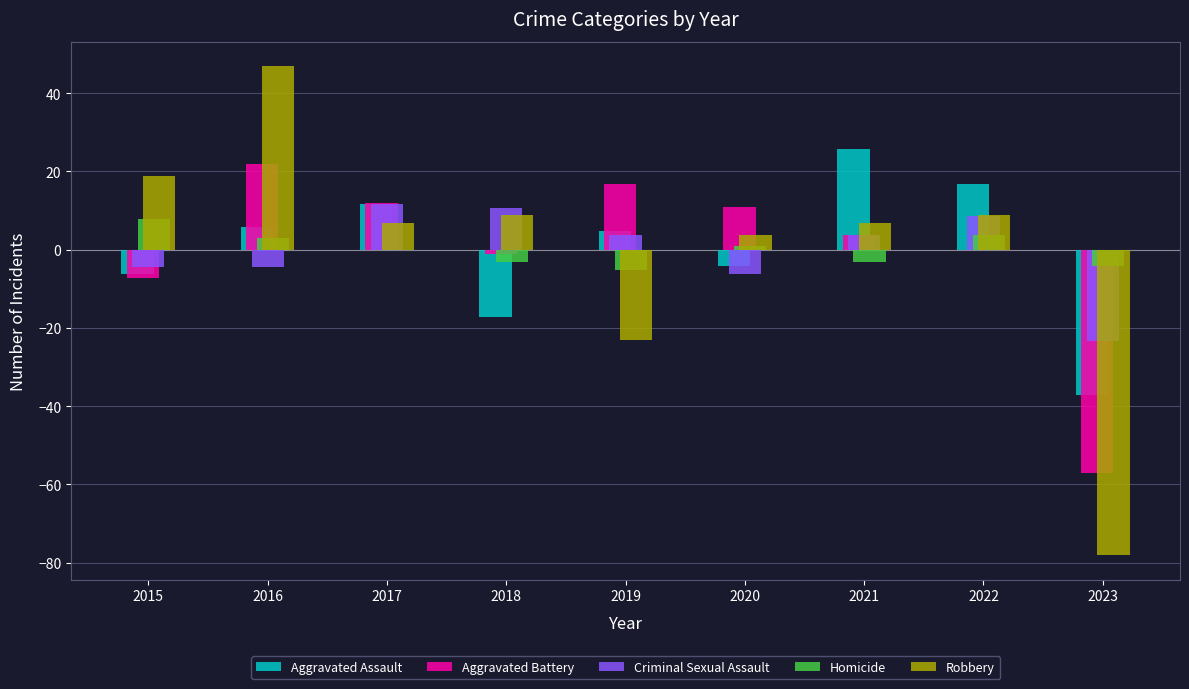

The value of Criminal Sexual Assault at 2022 is 4.4. True or false?

False